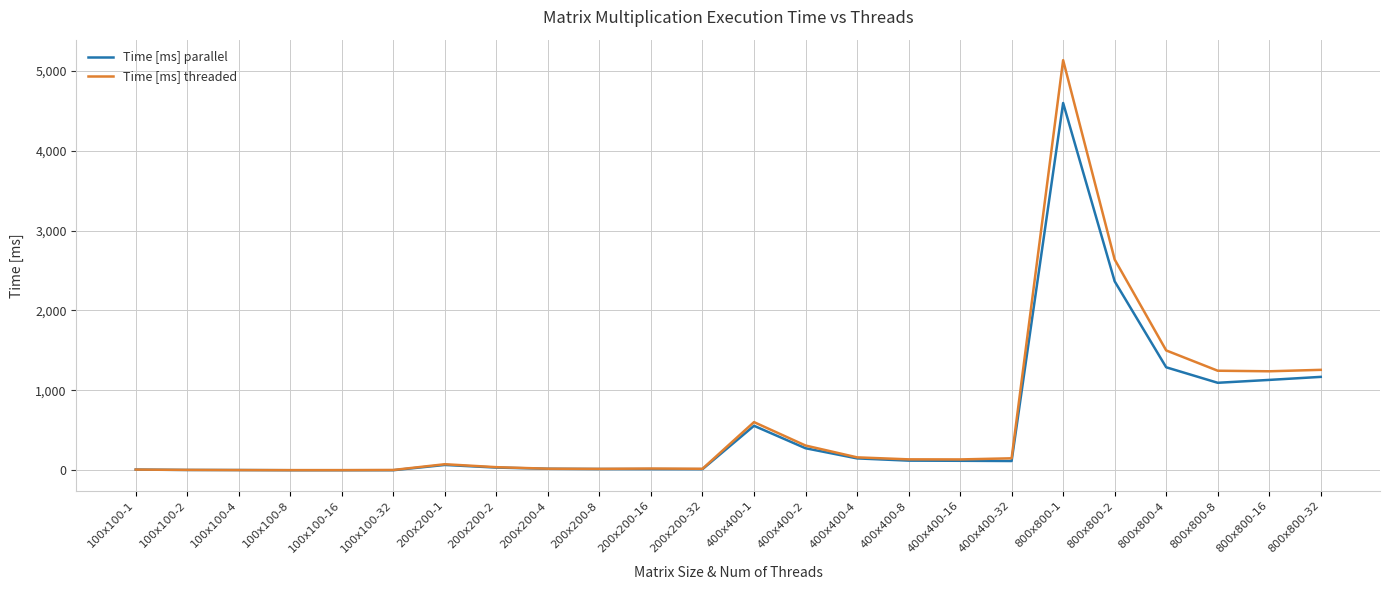

Which series has the largest range (max minus min)?

Time [ms] threaded